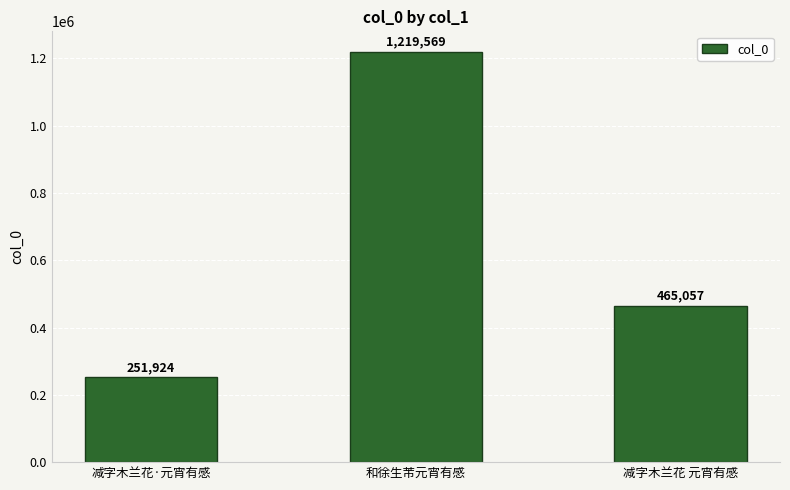

What is the sum of the values at 减字木兰花 元宵有感 and 减字木兰花·元宵有感?

716981